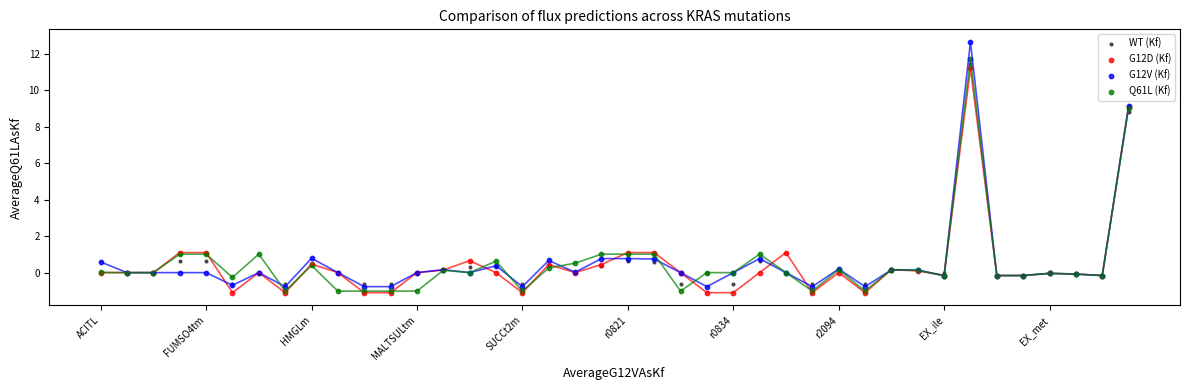

What are all the series names shown in the legend?

WT (Kf), G12D (Kf), G12V (Kf), Q61L (Kf)